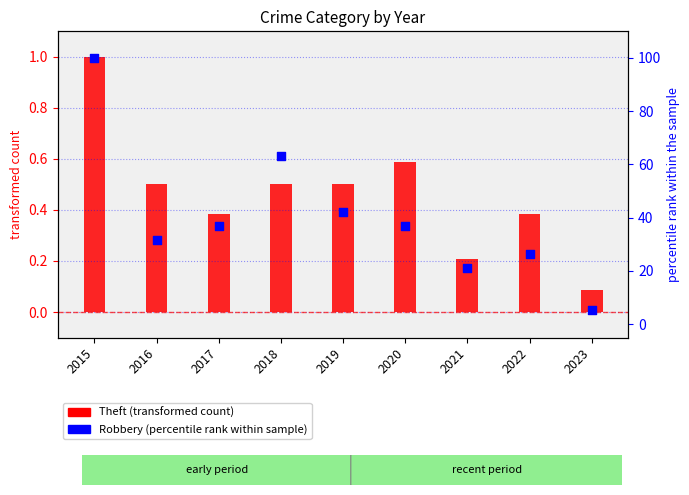

At which category is the sum across all series the highest?

2015